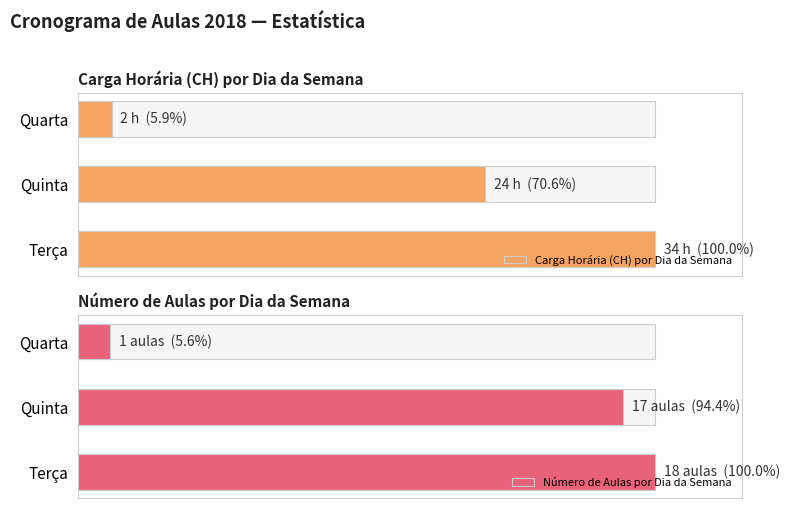

What is the difference between the Número de Aulas por Dia da Semana values at Quarta and Quinta?

88.9